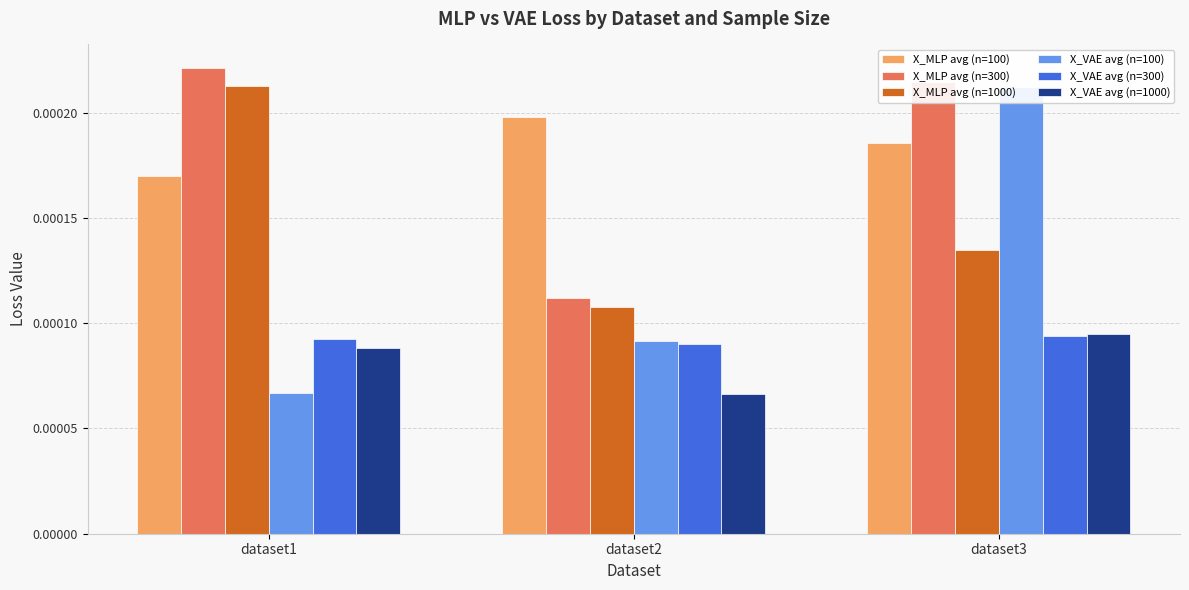

The X_MLP avg (n=100) series shows 0.0 at dataset2. True or false?

False